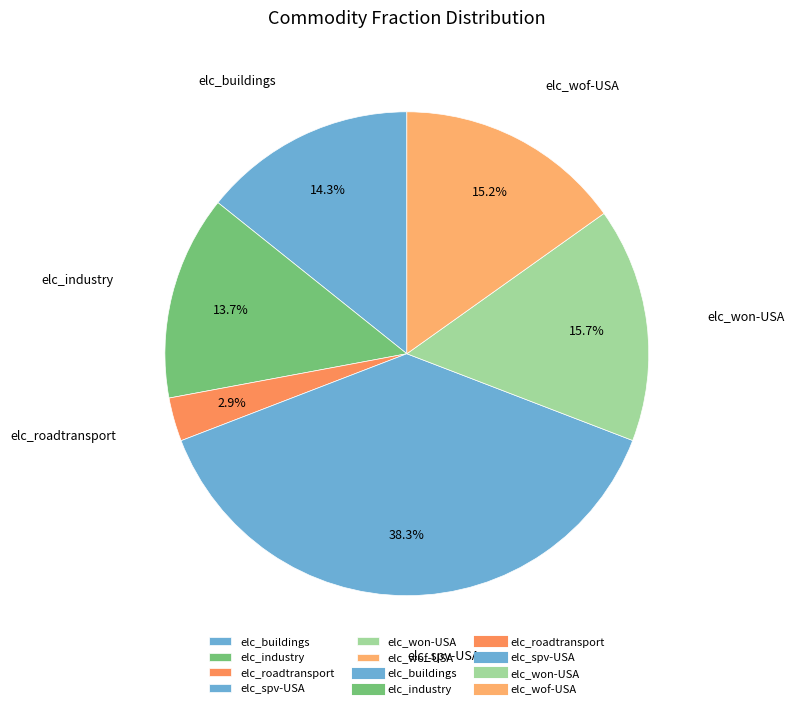

What percentage is the elc_buildings slice, to the nearest percent?

14%